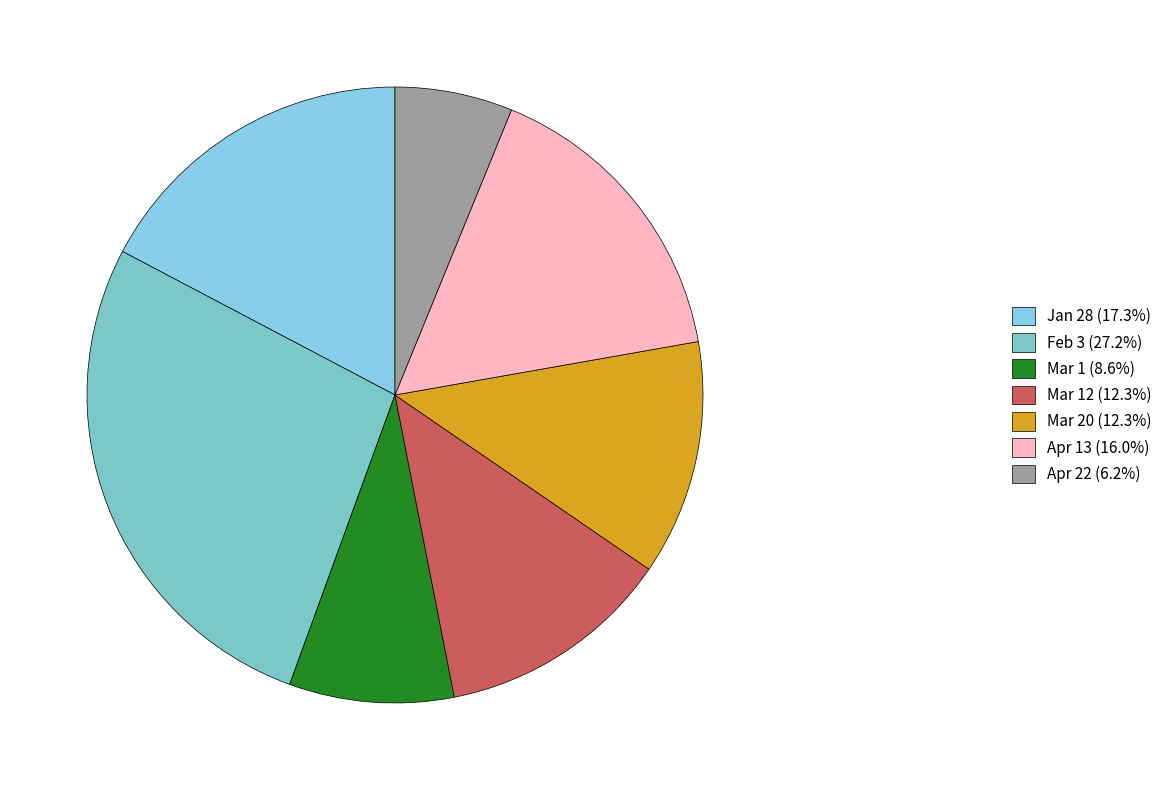

How many slices are in this pie chart?

7